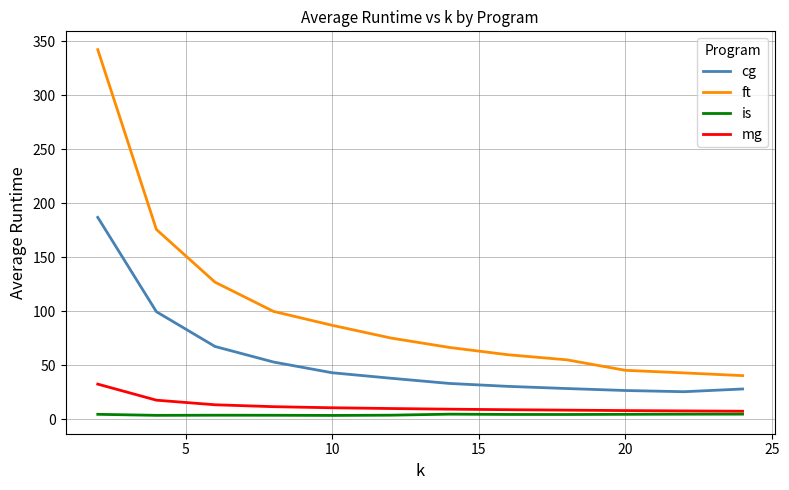

List the series in order of their peak value, lowest first.

is, mg, cg, ft